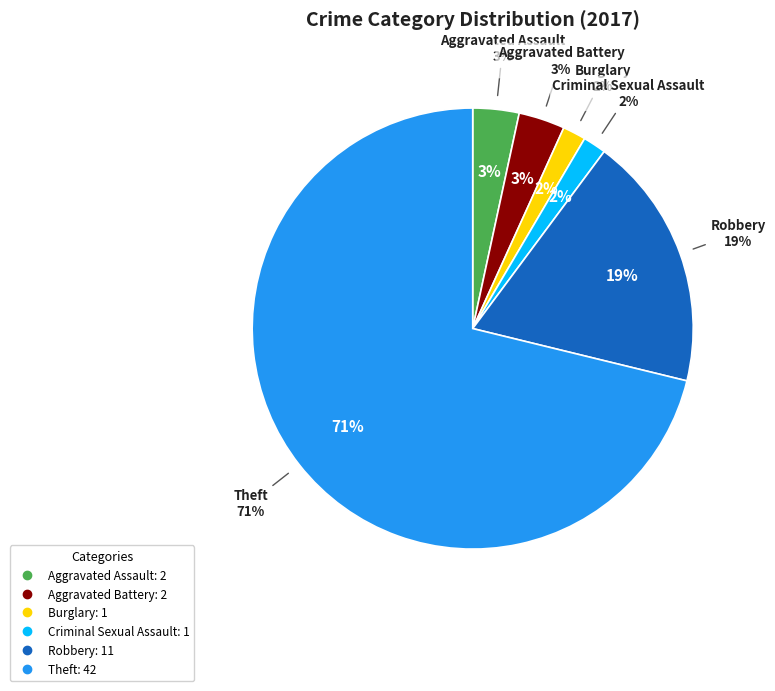

Which has a higher value, Aggravated Assault or Criminal Sexual Assault?

Aggravated Assault